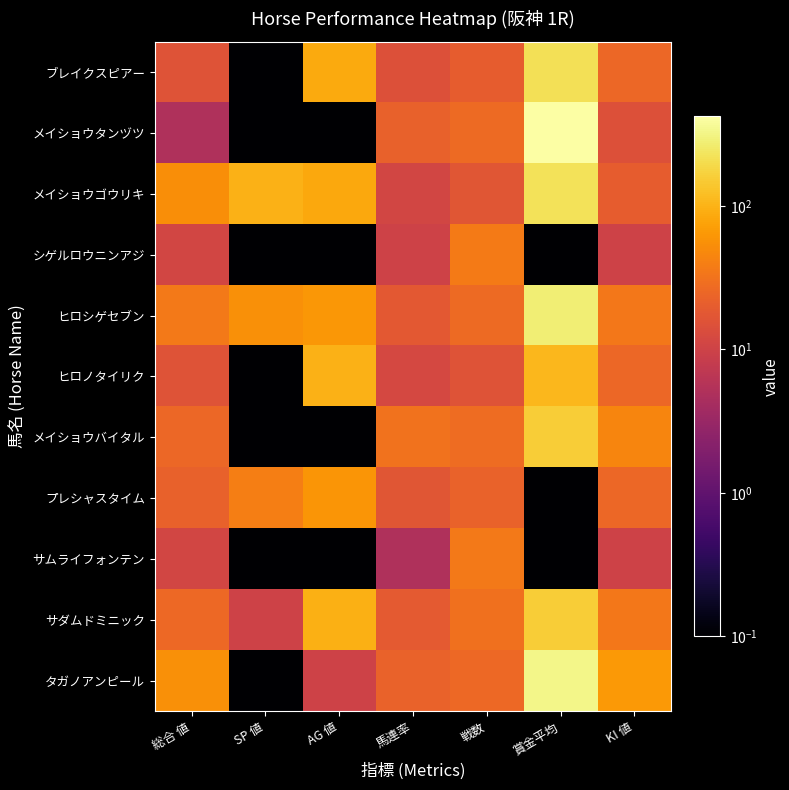

At 戦数, list the series in order from largest to smallest.

シゲルロウニンアジ, サムライフォンテン, サダムドミニック, メイショウバイタル, メイショウタンヅツ, ヒロシゲセブン, タガノアンピール, プレシャスタイム, ブレイクスピアー, メイショウゴウリキ, ヒロノタイリク